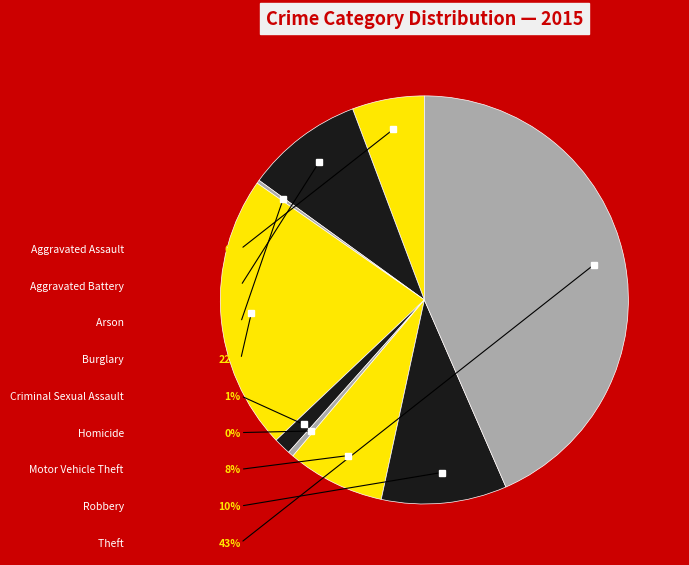

The Aggravated Assault slice represents 1% of the pie. True or false?

False